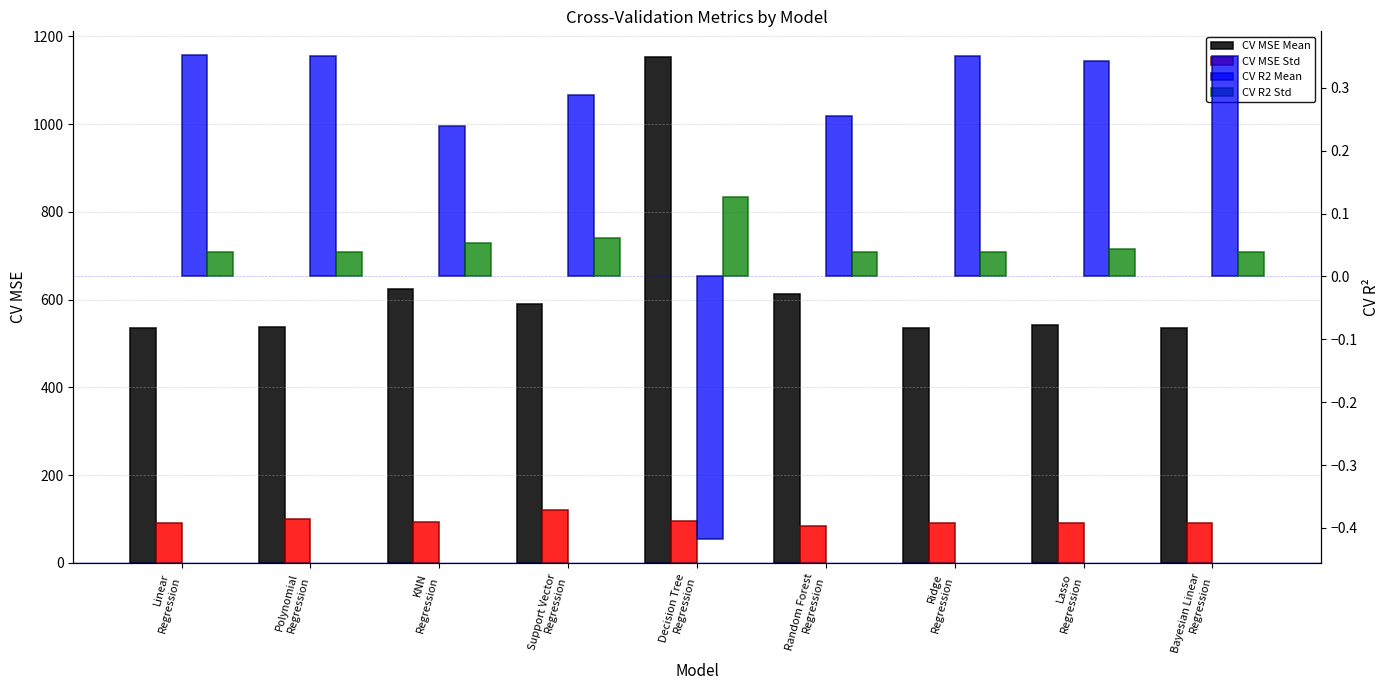

The value of CV MSE Mean at Bayesian Linear
Regression is 535.5. True or false?

True